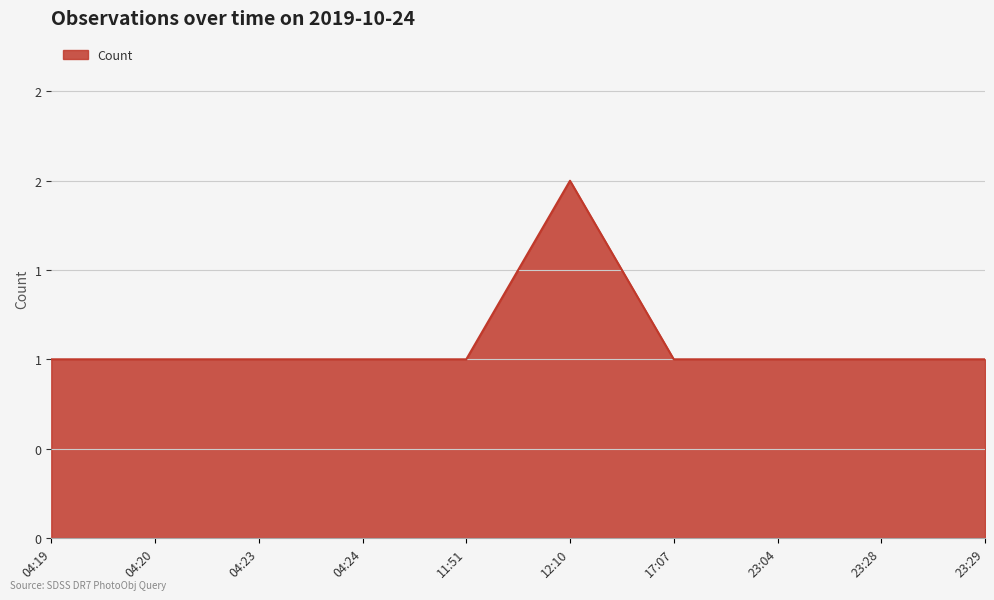

Reading left to right, transcribe all the data shown in this chart.

04:19=1	04:20=1	04:23=1	04:24=1	11:51=1	12:10=2	17:07=1	23:04=1	23:28=1	23:29=1